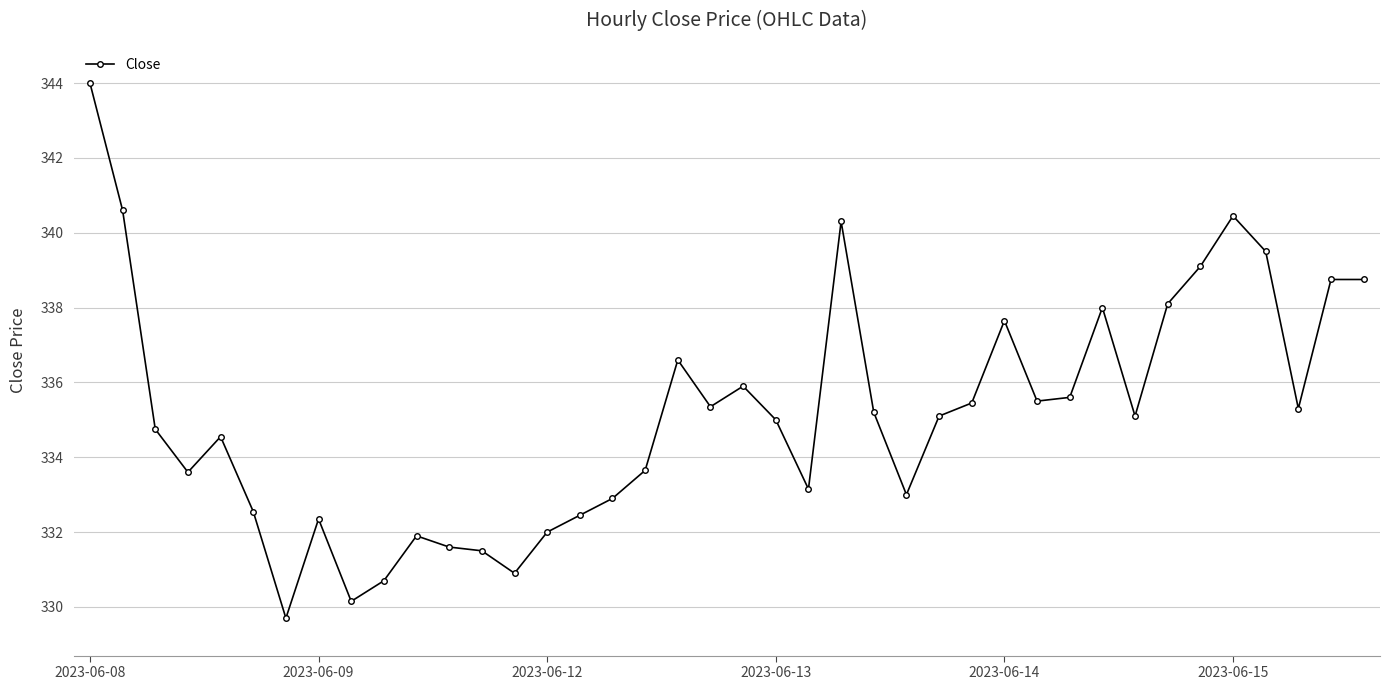

True or false: the data has more than 2 interior local peaks.

True